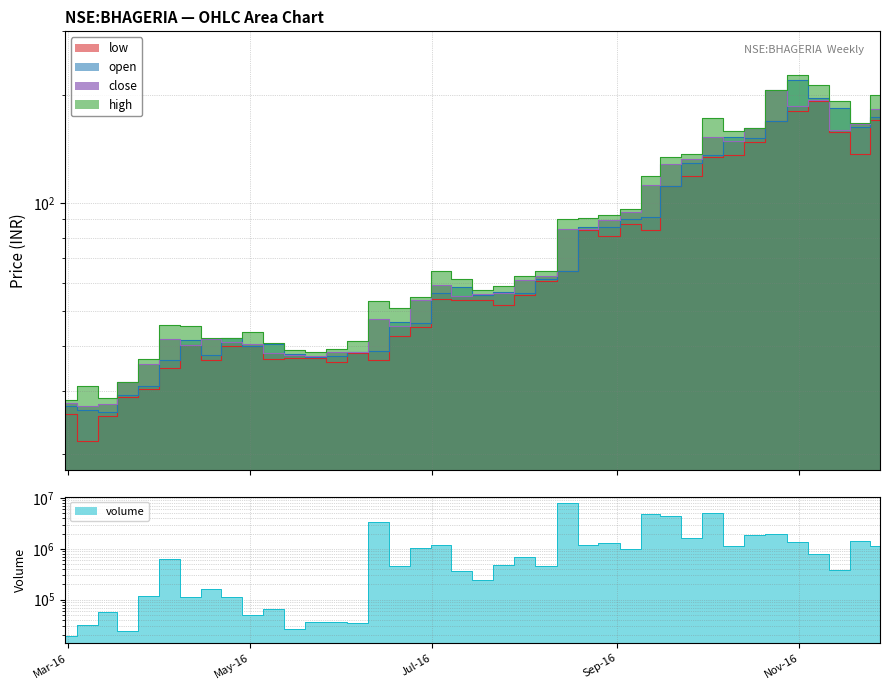

What is the label of the 22nd point from the left?

2016-07-25